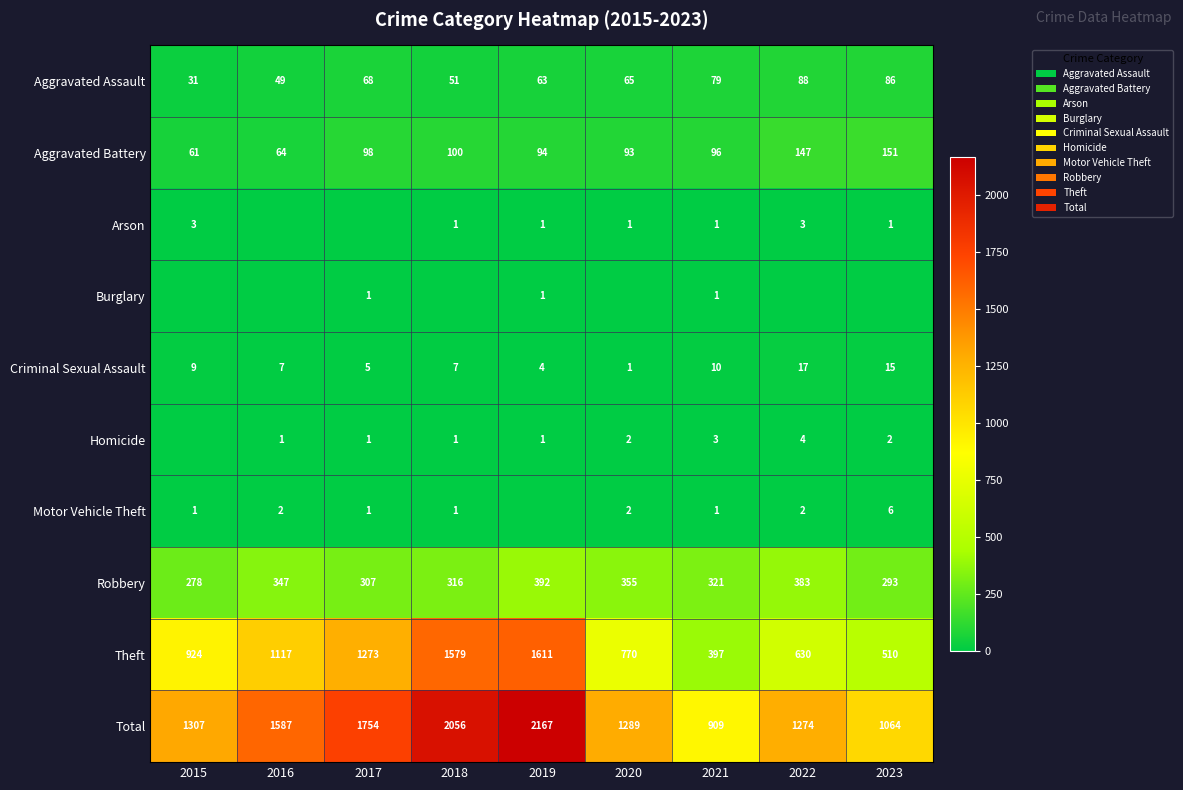

List the labels in order of Theft value, largest first.

2019, 2018, 2017, 2016, 2015, 2020, 2022, 2023, 2021